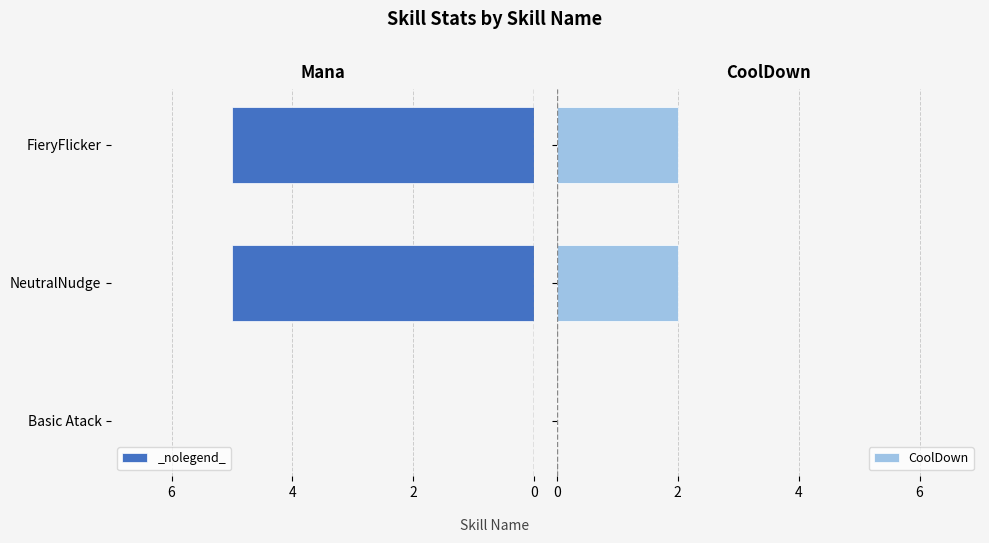

How many values in CoolDown are above zero?

2